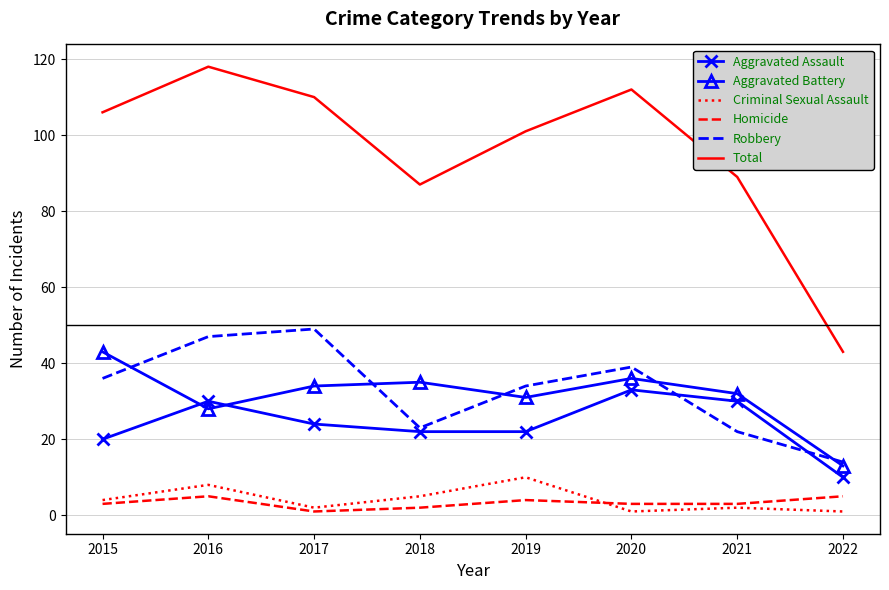

What is the minimum value for Robbery?

14